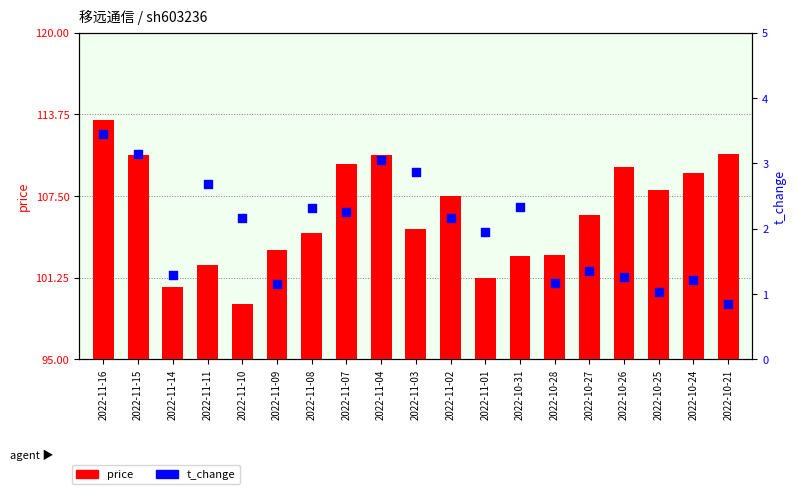

At how many categories does at least one series exceed 63?

19